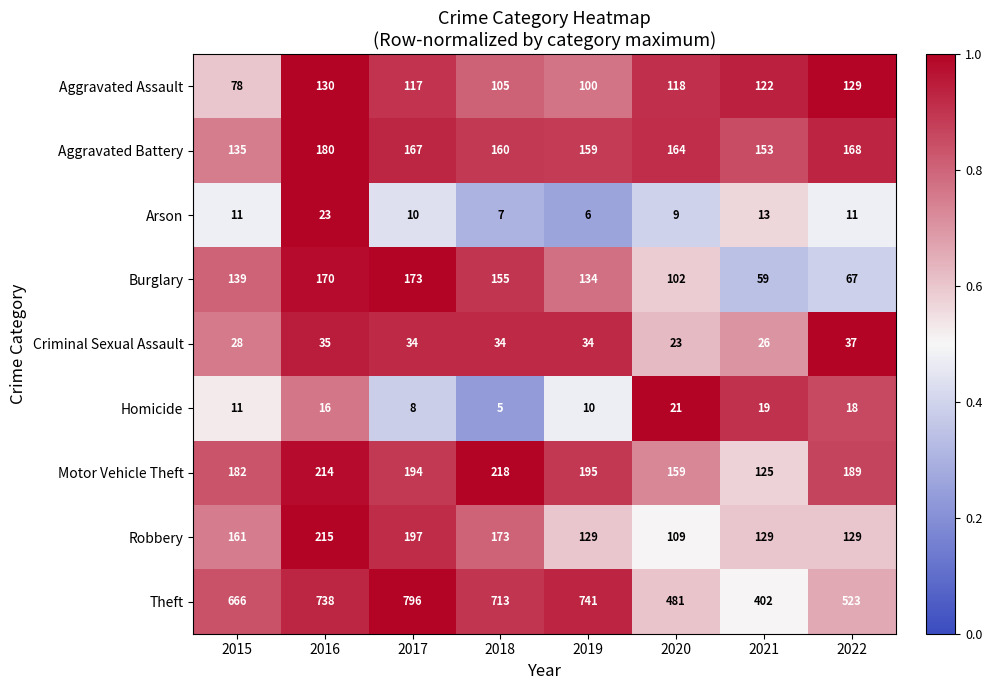

What is the total value across all series at 2017?

1696